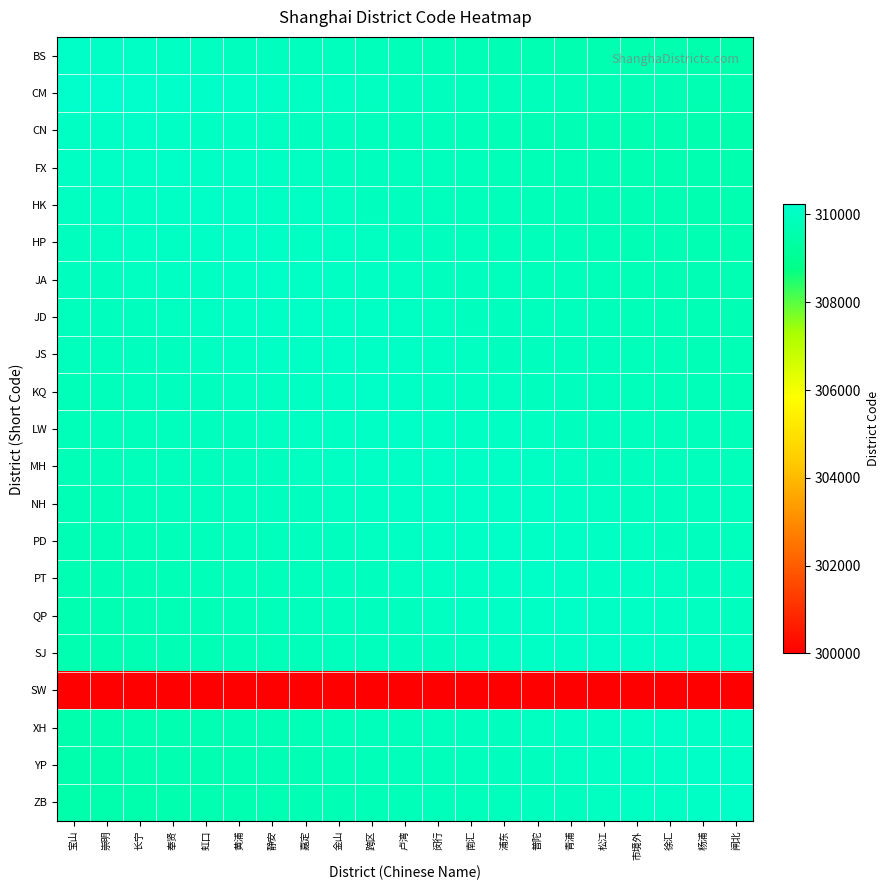

What is the smallest value displayed?

300000